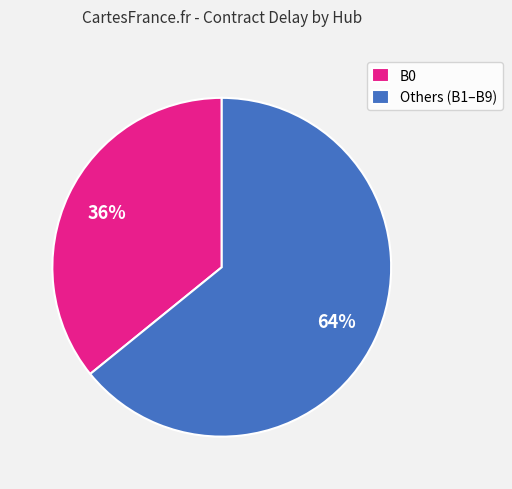

The B0 slice represents 30% of the pie. True or false?

False